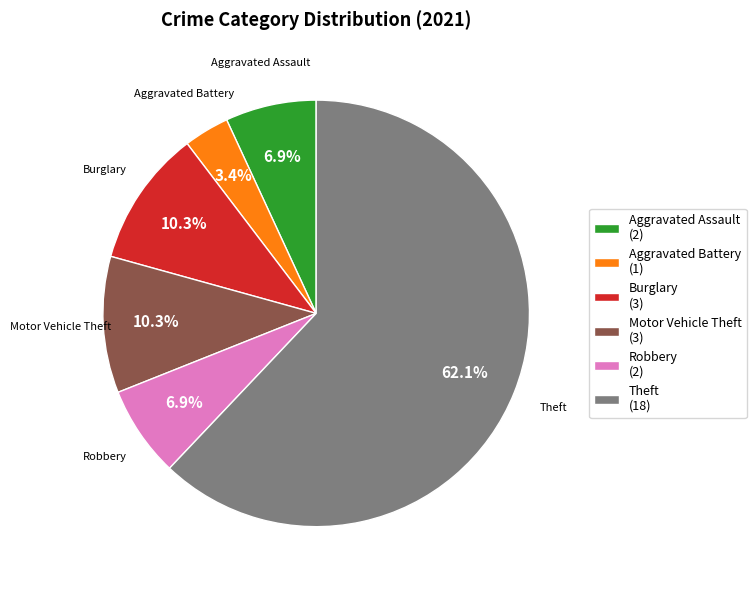

How many slices are in this pie chart?

6